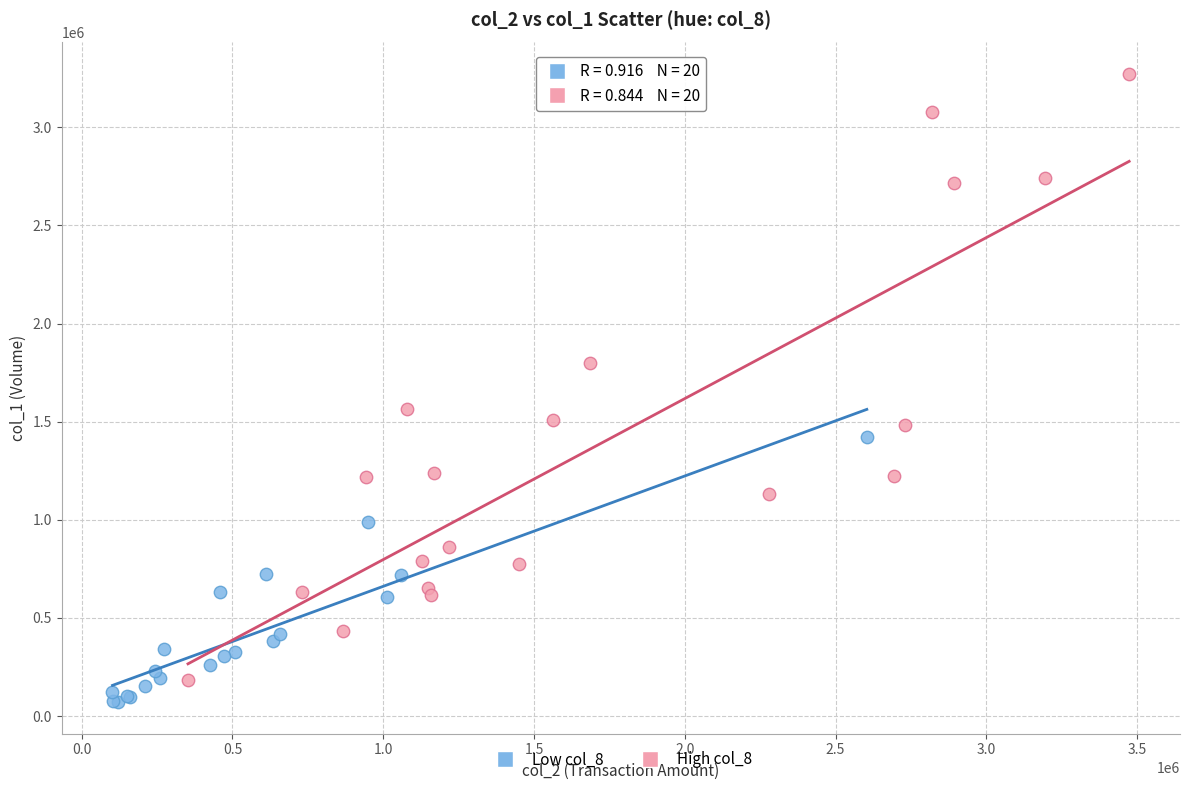

What are all the series names shown in the legend?

Low col_8, High col_8